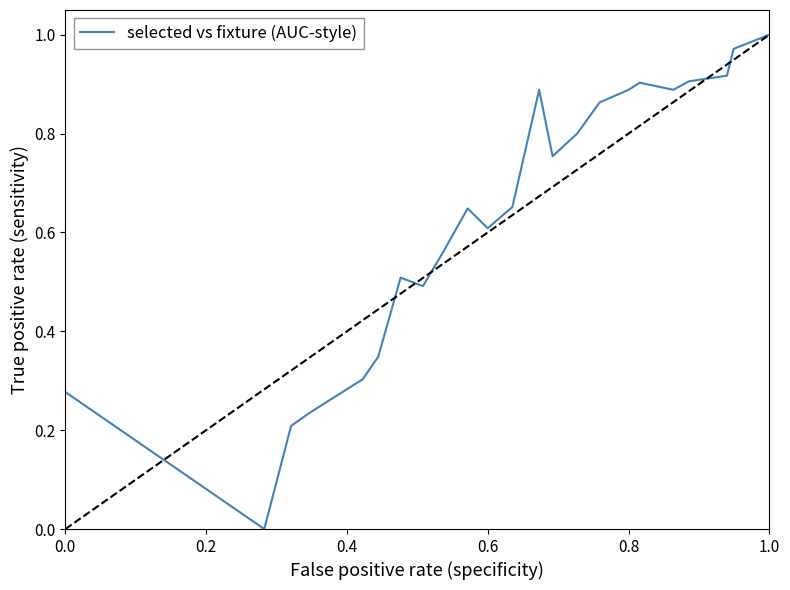

Is it true that the value at 0.6 is 0.6?

True